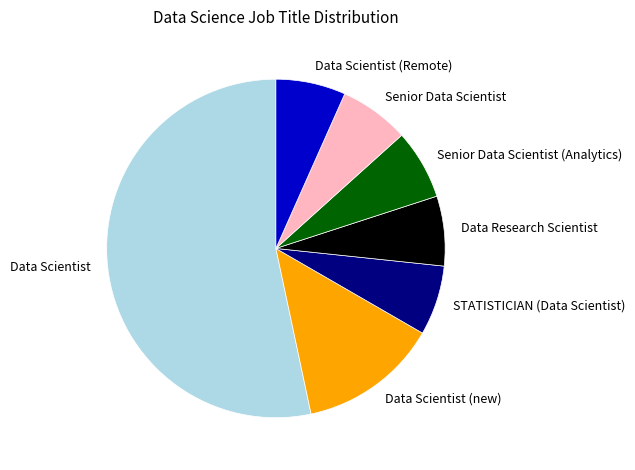

Is it true that Data Scientist is 53% of the pie?

True